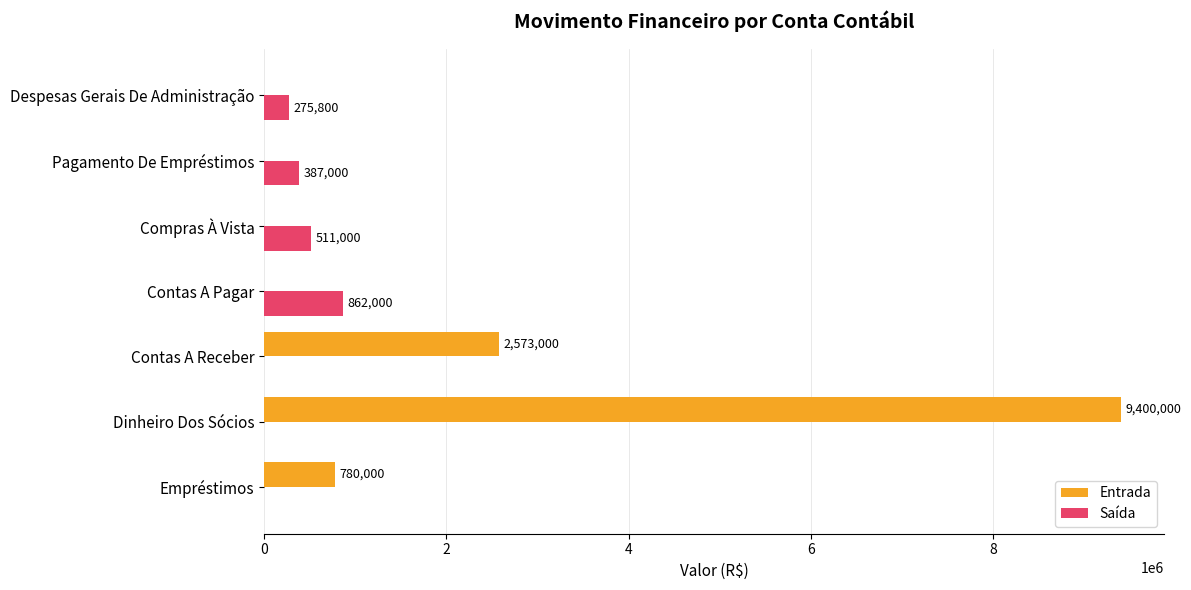

Is it true that Saída equals 867092 at Compras À Vista?

False